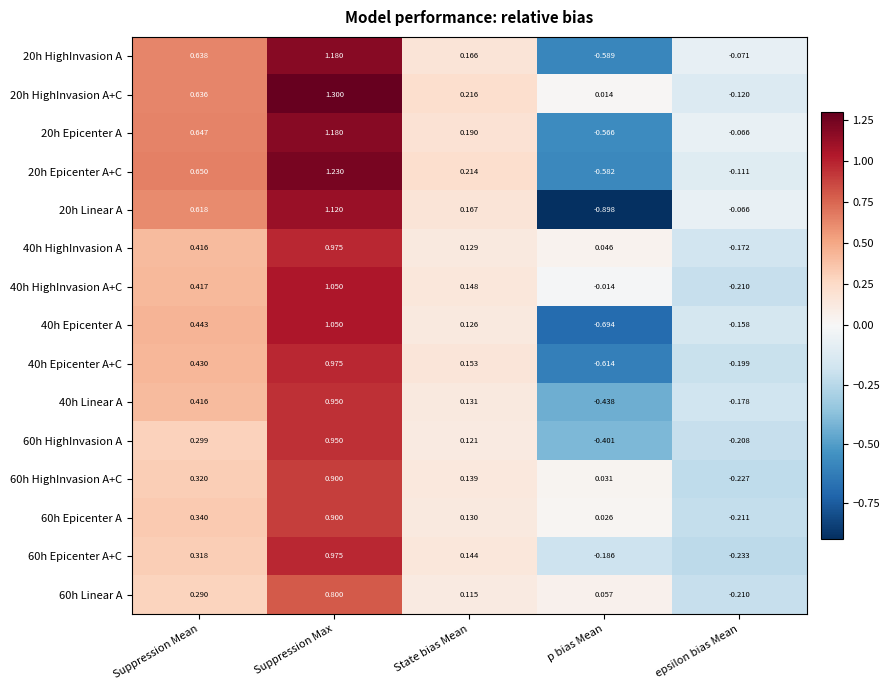

At which category is the sum across all series the highest?

Suppression Max